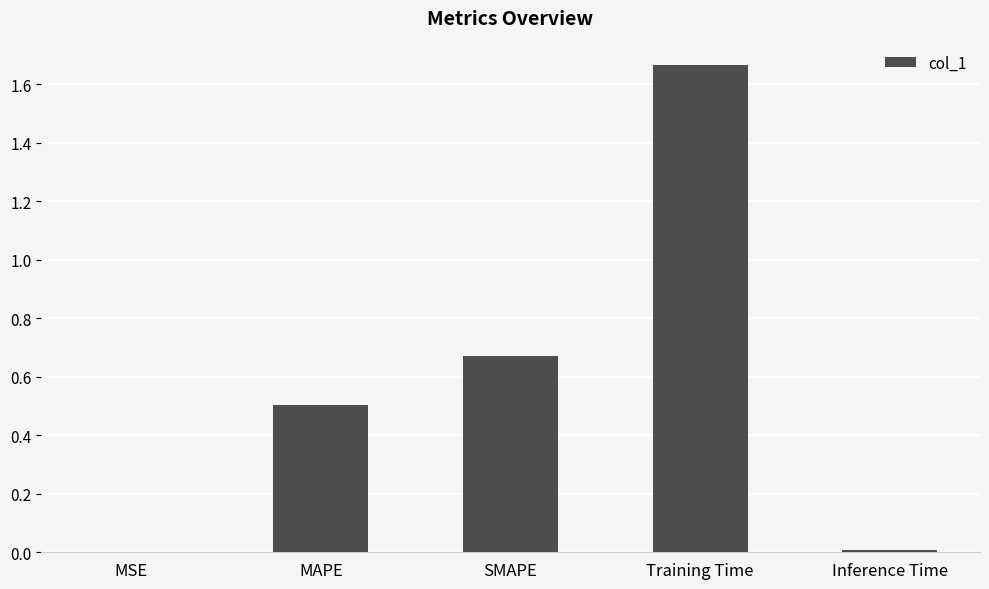

Between Training Time and MSE, which is larger?

Training Time